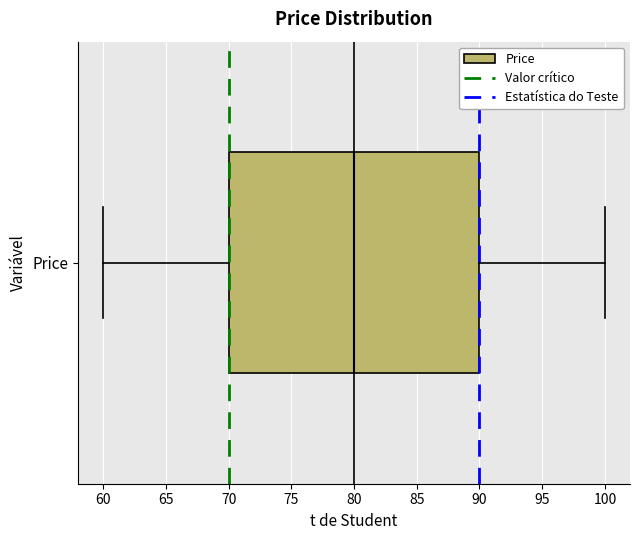

Transcribe this box plot: give where the median line is, the range the box spans, and where the two whiskers end, as read against the x-axis. The values are not printed on the chart, so give them approximately, as read against the axis.

median 80, box 70 to 90, whiskers 60 to 100